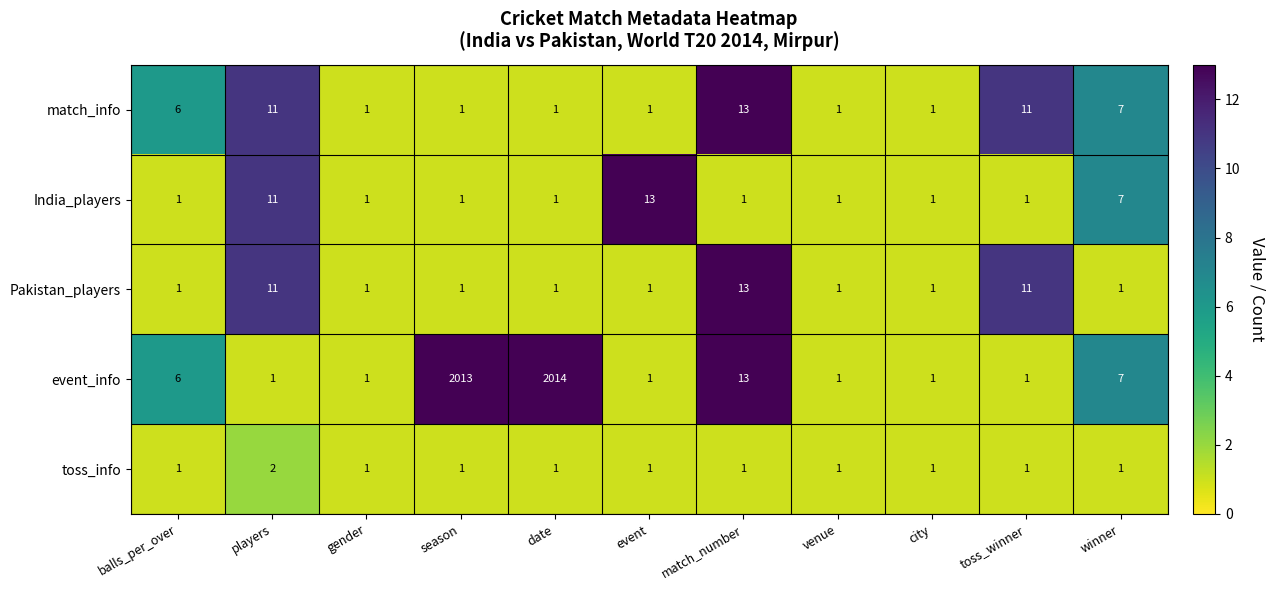

What is the maximum value for Pakistan_players?

13